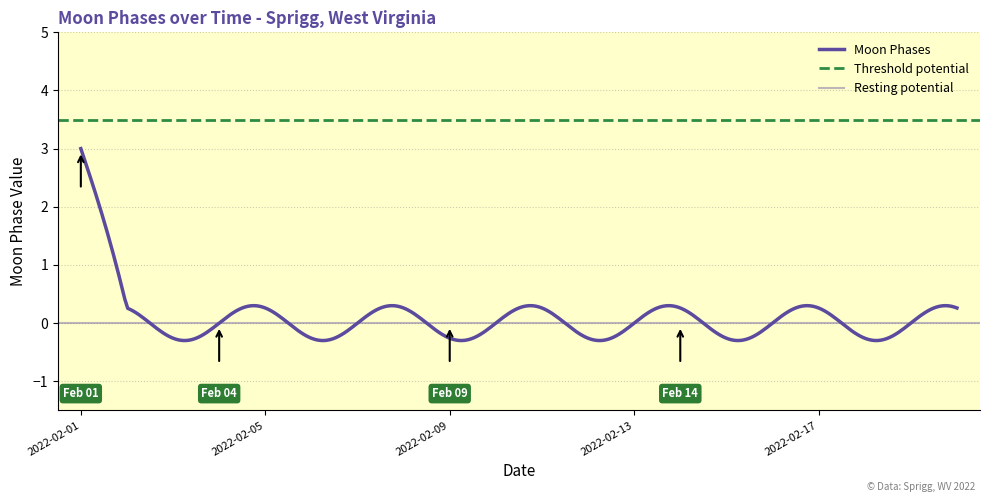

Between 2022-02-08 and 2022-02-06, which is larger?

2022-02-08